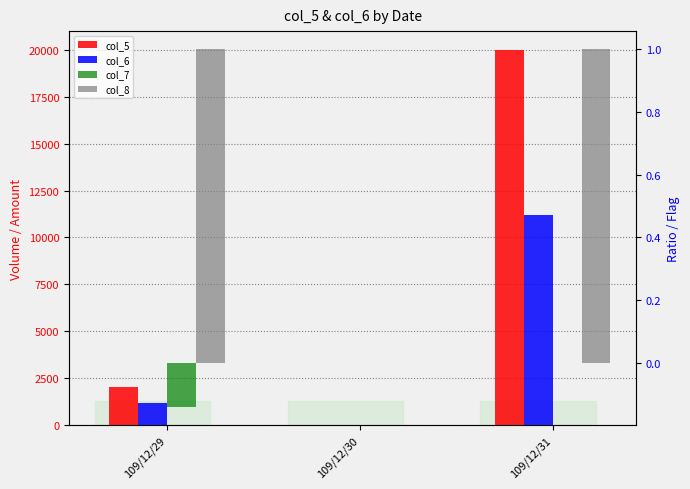

How many col_5 values are between 0 and 20000?

3